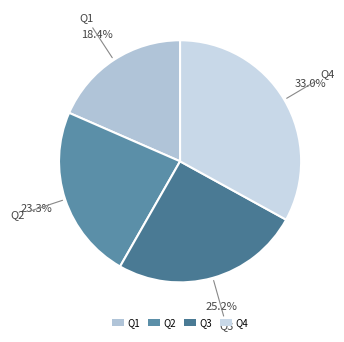

The Q1 slice represents 7% of the pie. True or false?

False